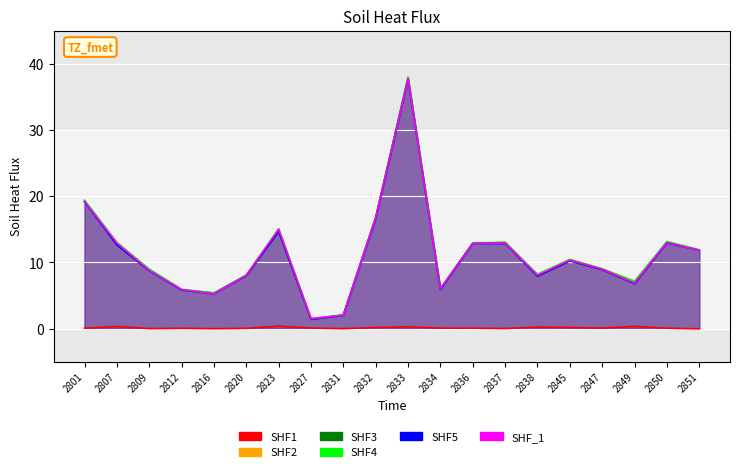

Which series has the largest total across all categories?

SHF4